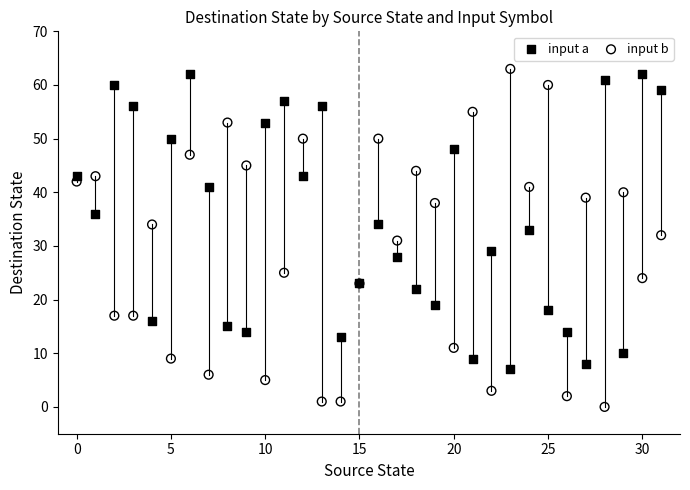

Which series contains the lowest Y value?

input b